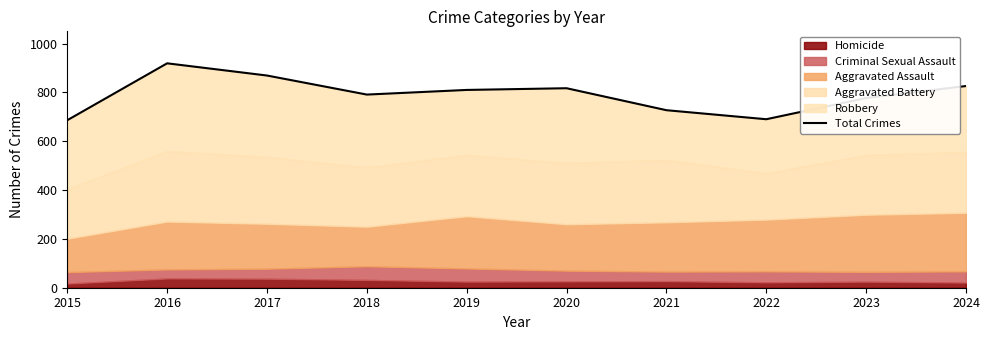

What is the change in value from 2016 to 2024?

-93